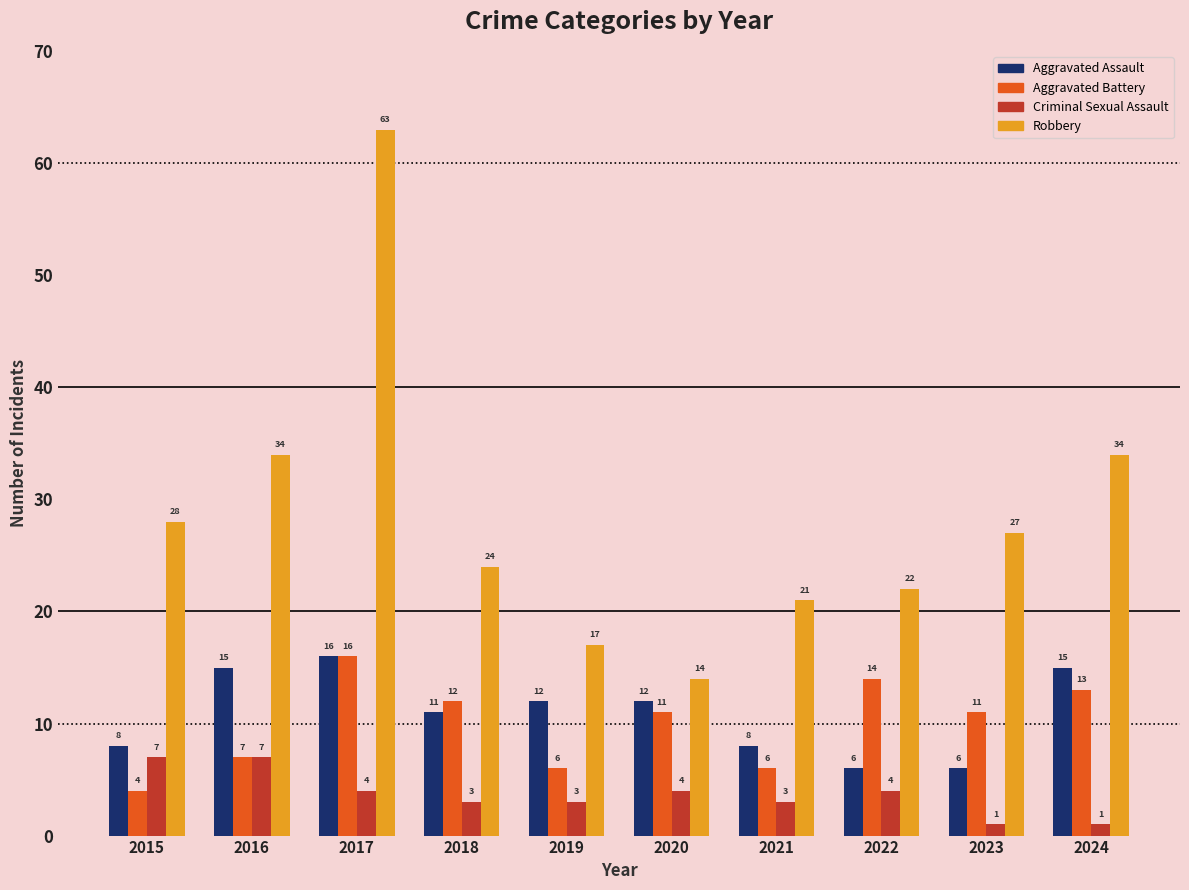

Which series changed the most between 2022 and 2024?

Robbery